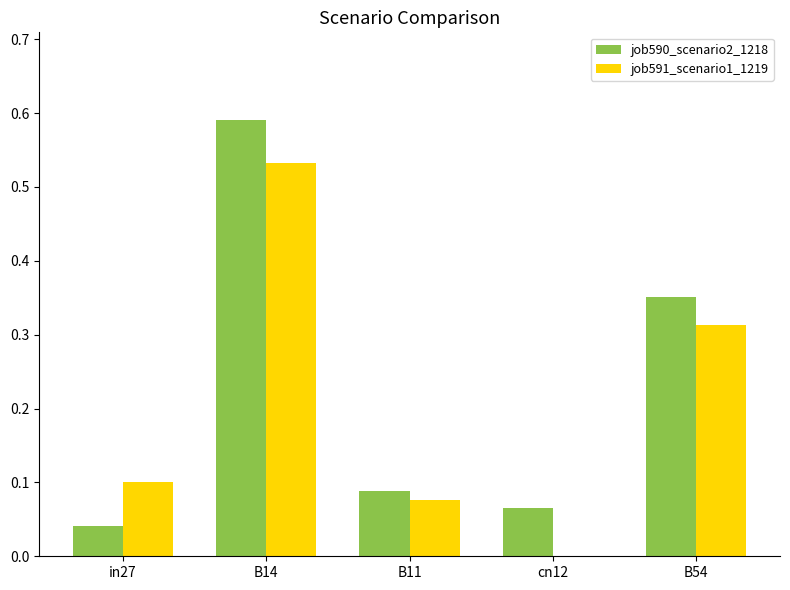

Which category has the highest value in the job590_scenario2_1218 series?

B14